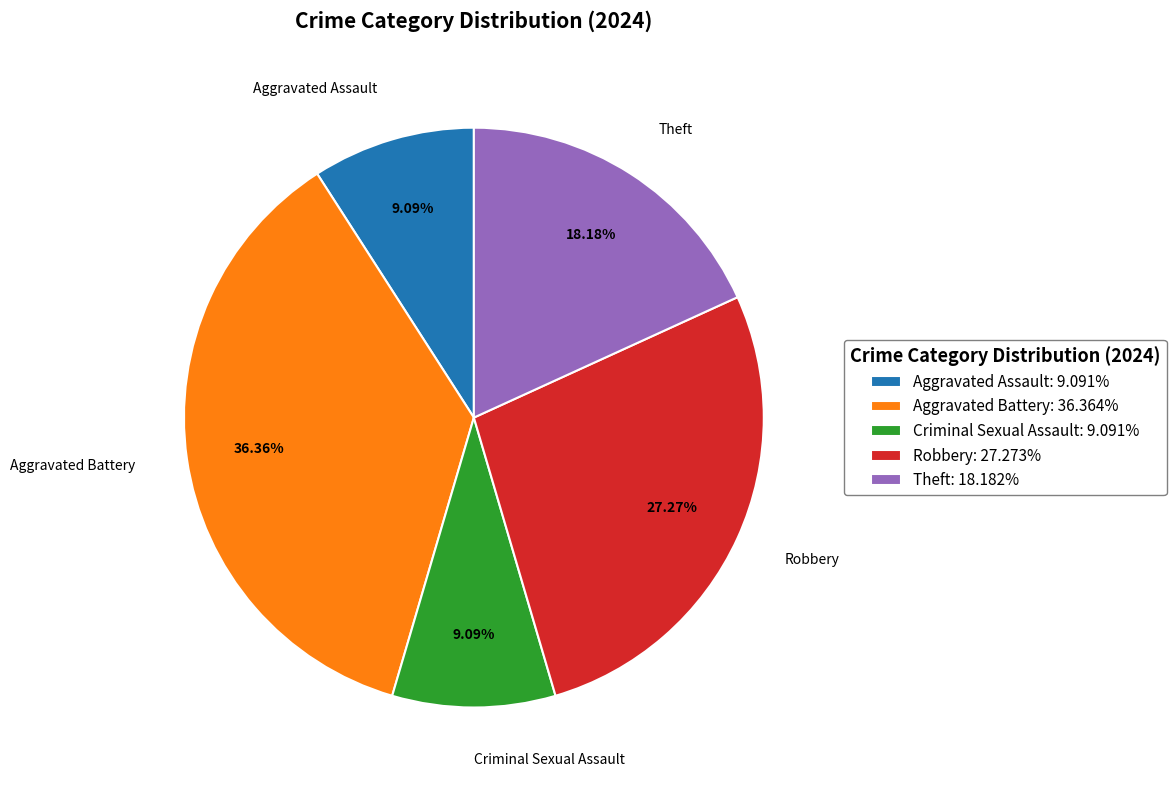

What percentage is NOT represented by Aggravated Assault?

90.9%